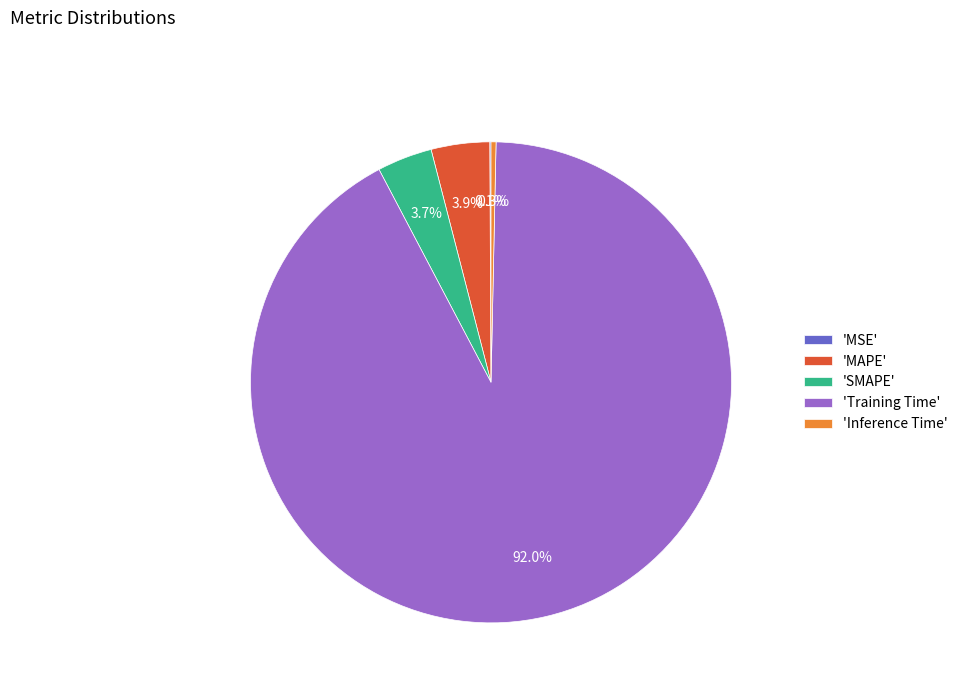

Which slice represents more than half of the pie?

'Training Time'